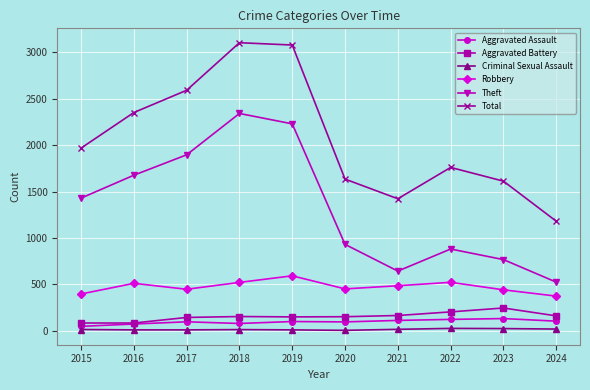

What is the maximum value shown in the chart?

3105